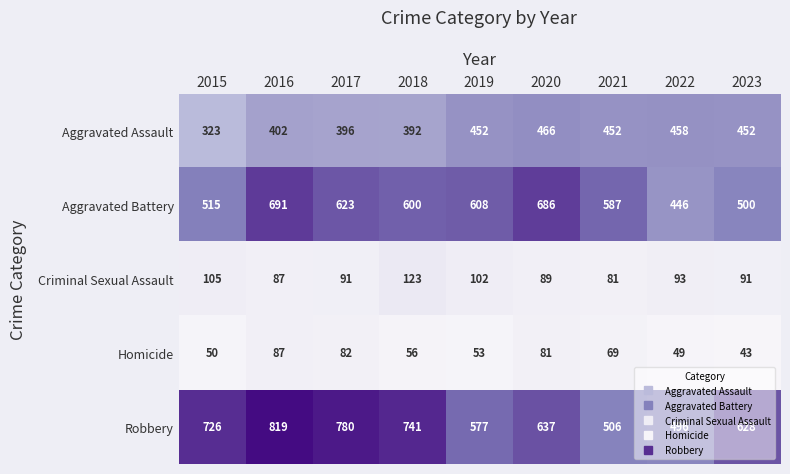

Which category has the highest value across all series?

2016